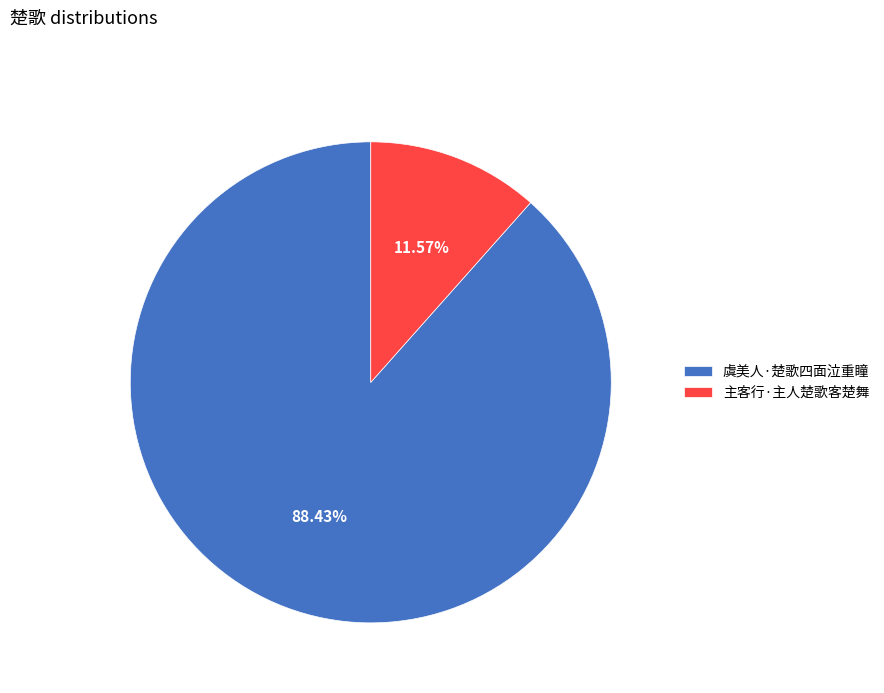

What percentage is the 主客行·主人楚歌客楚舞 slice, to the nearest percent?

12%